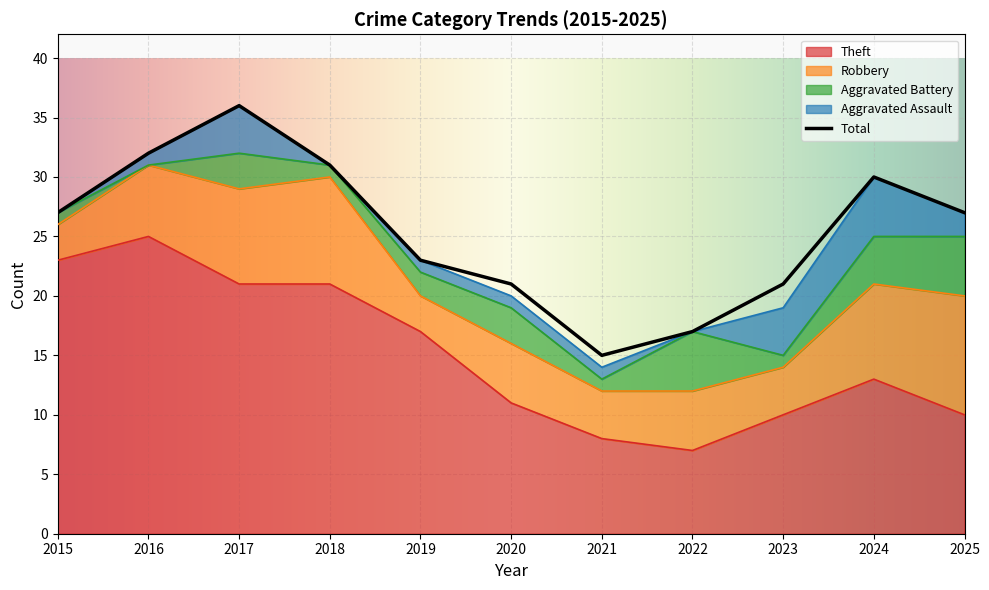

Where is the first local minimum for Robbery?

2019